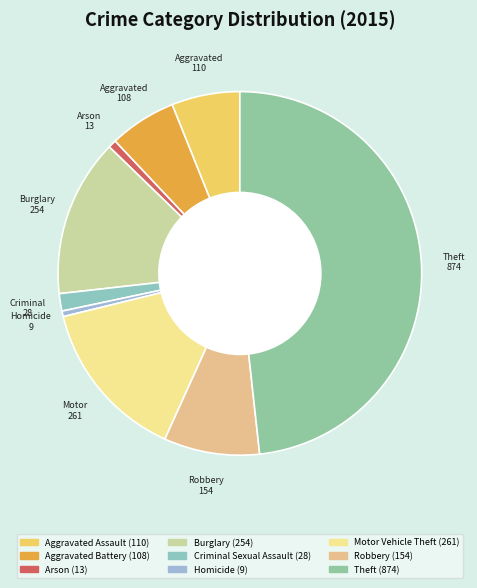

How many slices are in this pie chart?

9